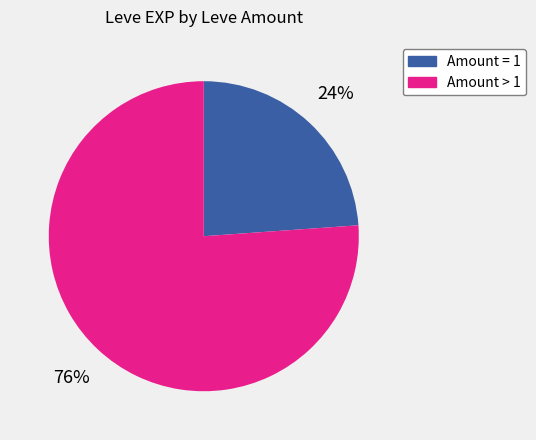

How many segments does this pie chart have?

2